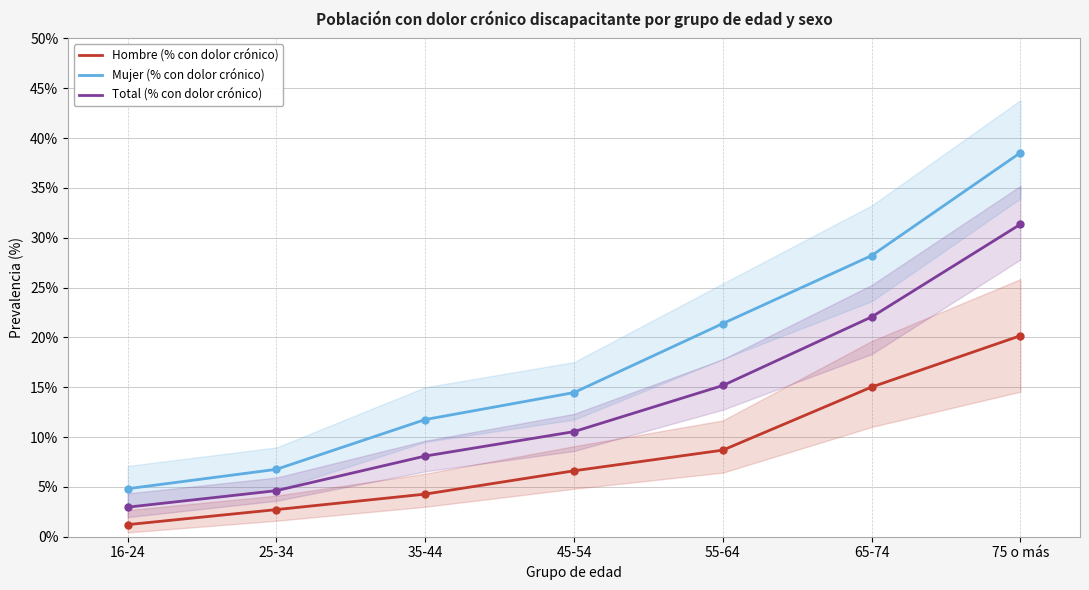

Reading left to right, list all the values displayed in this chart.

Hombre (% con dolor crónico): 16-24=1.2	25-34=2.7	35-44=4.3	45-54=6.6	55-64=8.7	65-74=15.0	75 o más=20.2
Mujer (% con dolor crónico): 16-24=4.8	25-34=6.8	35-44=11.8	45-54=14.5	55-64=21.4	65-74=28.2	75 o más=38.5
Total (% con dolor crónico): 16-24=3.0	25-34=4.6	35-44=8.1	45-54=10.5	55-64=15.2	65-74=22.1	75 o más=31.4